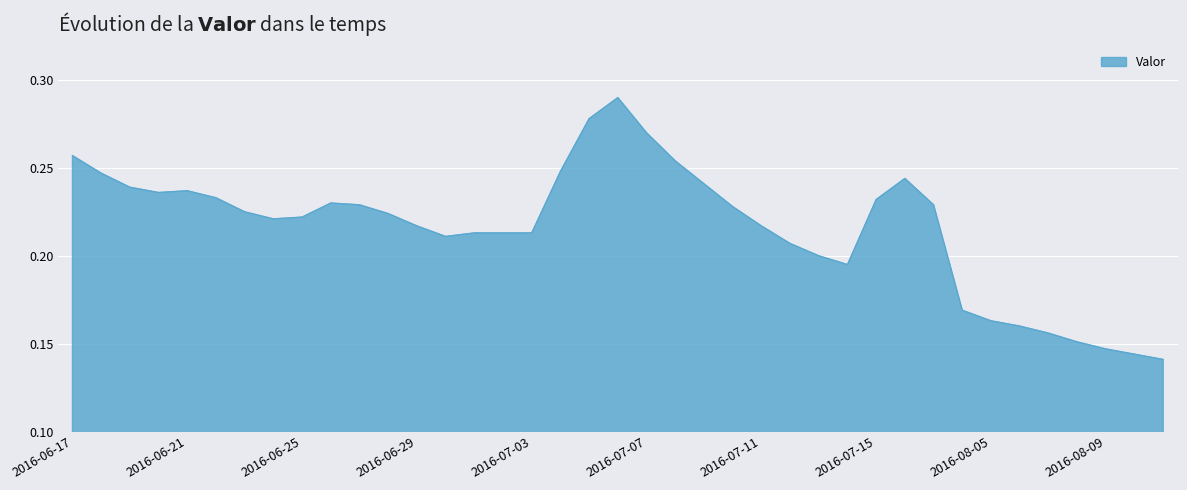

Does the chart display data point markers on the line(s)?

No